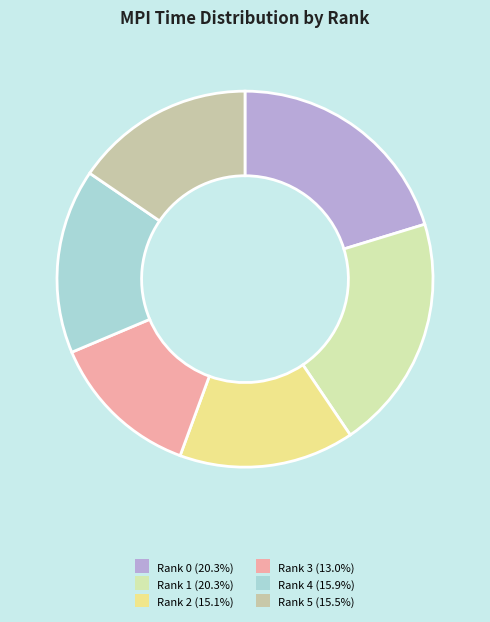

What percentage is the Rank 4 slice, to the nearest percent?

16%